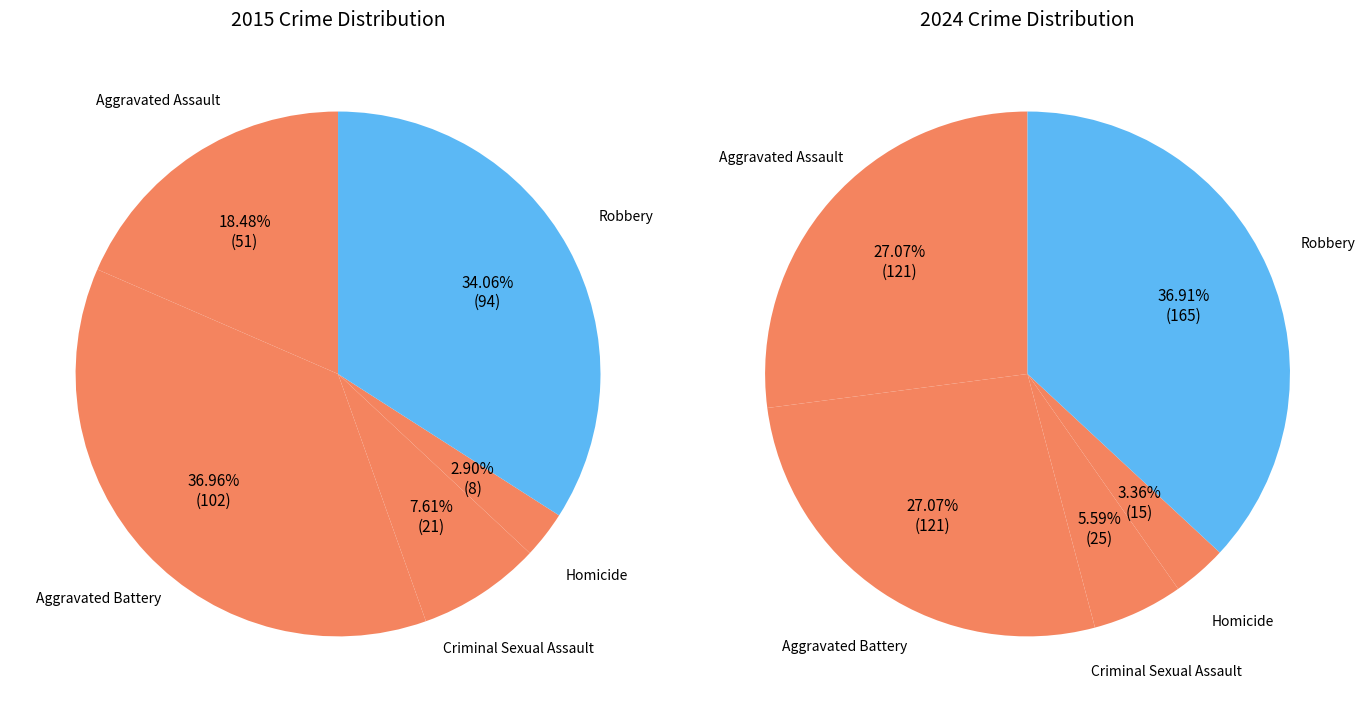

To the nearest percent, what is the combined percentage of 4 and values_2024?

71%